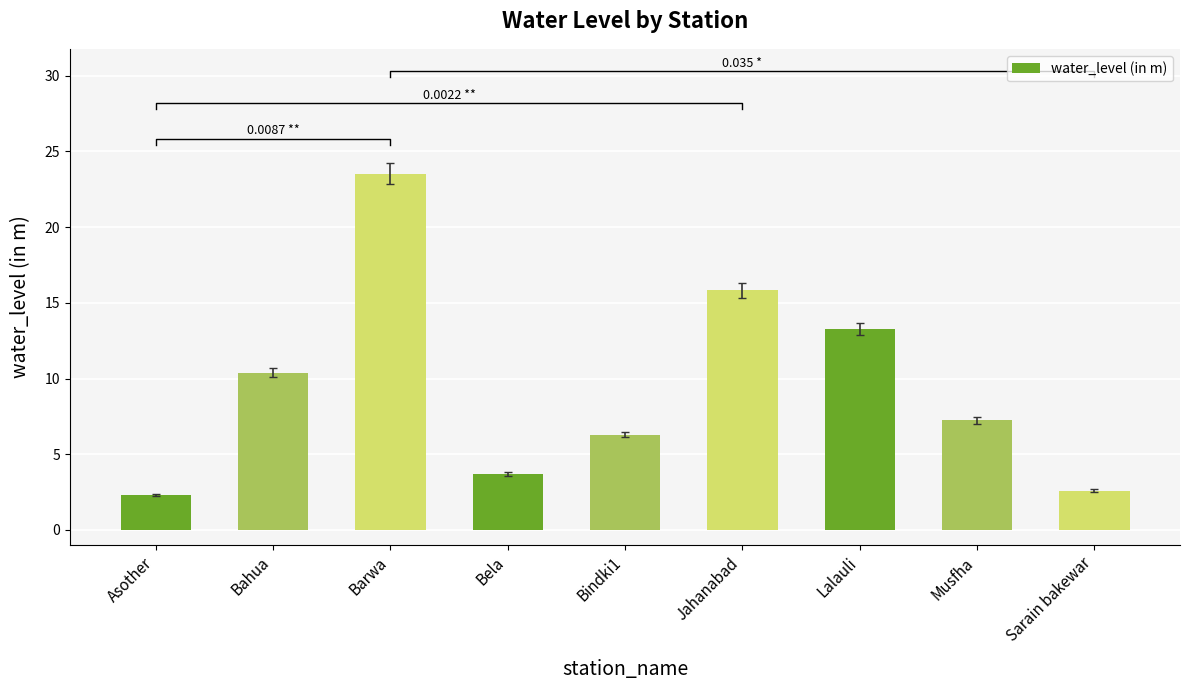

List the labels in order of value, largest first.

Barwa, Jahanabad, Lalauli, Bahua, Musfha, Bindki1, Bela, Sarain bakewar, Asother